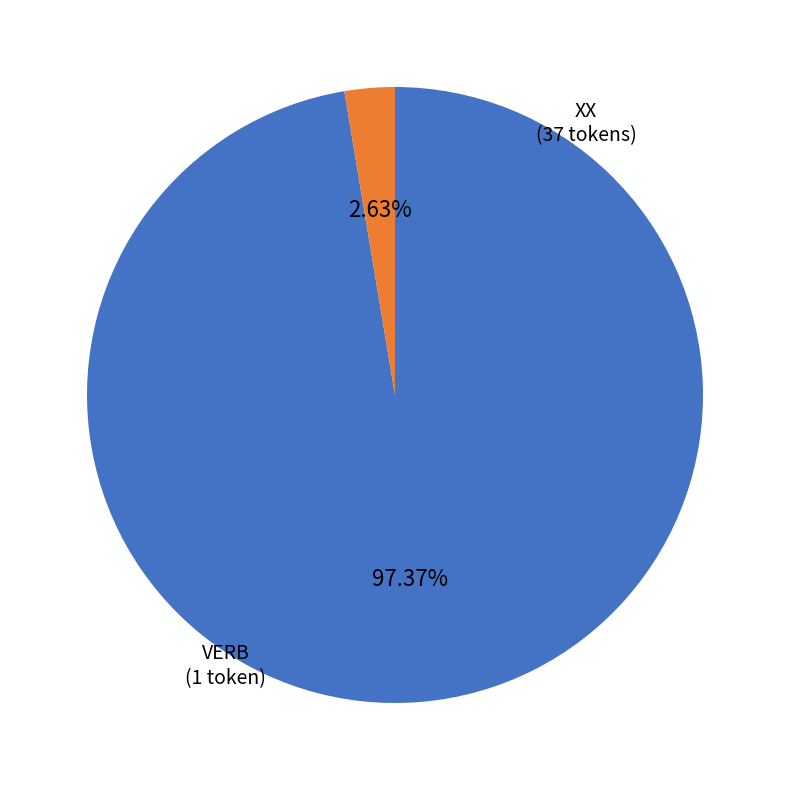

What is the largest slice in the pie chart?

XX